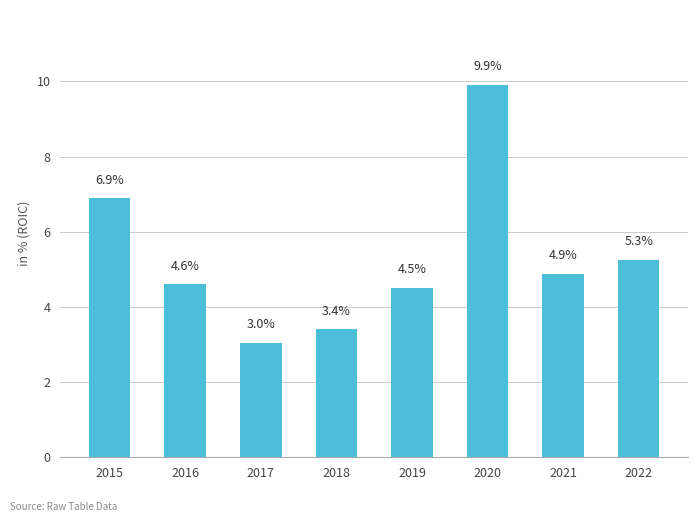

What is the sum of the values at 2018 and 2015?

10.3